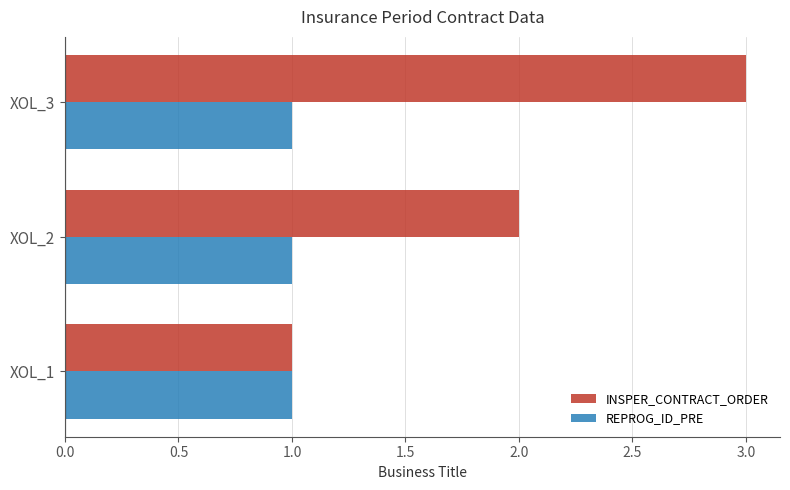

Which series changed the most between XOL_1 and XOL_3?

INSPER_CONTRACT_ORDER